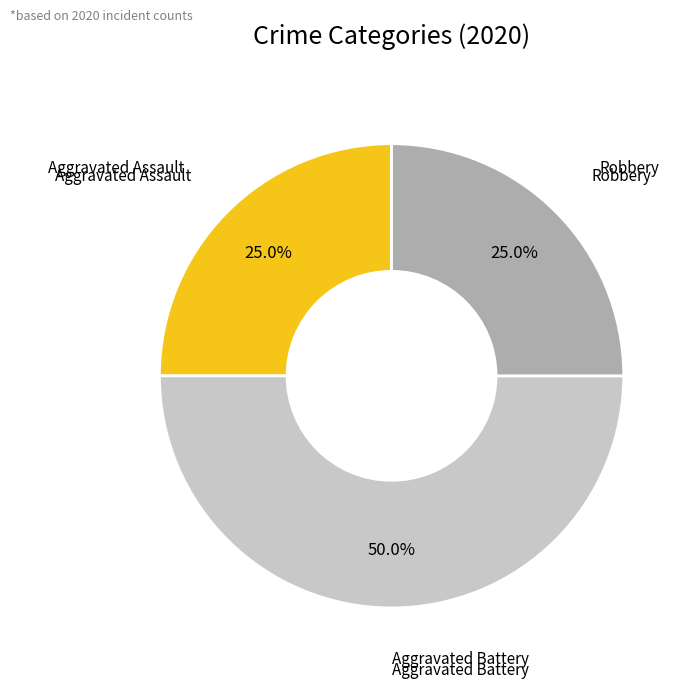

How many slices are in this pie chart?

3